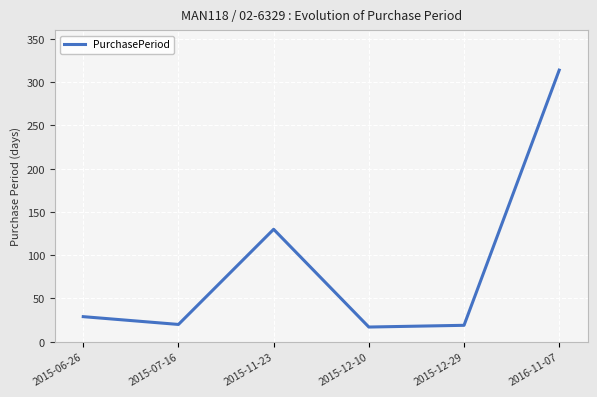

Is it true that the value at 2015-06-26 is 17?

False